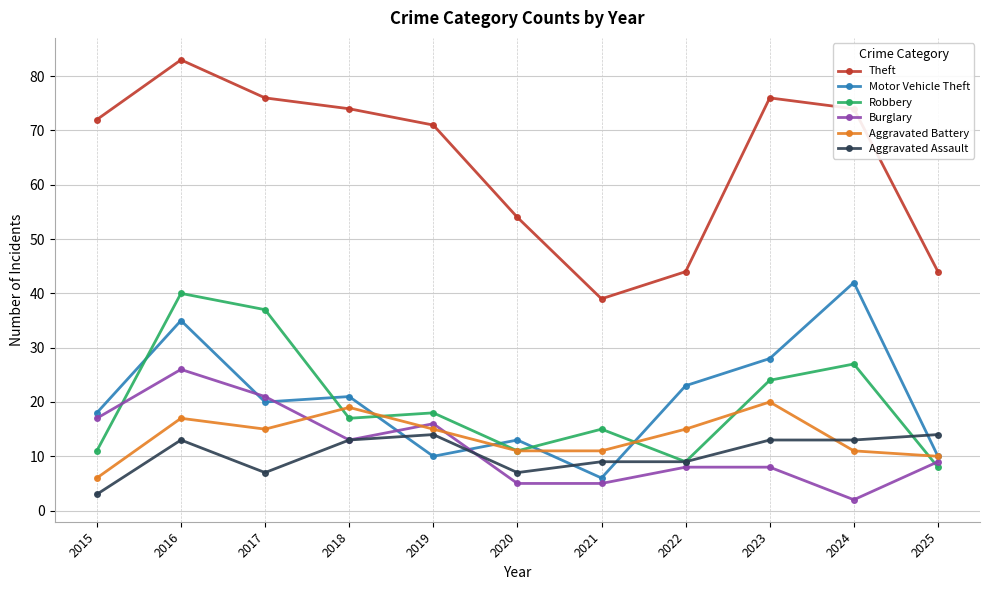

True or false: Motor Vehicle Theft and Burglary intersect in this chart.

True